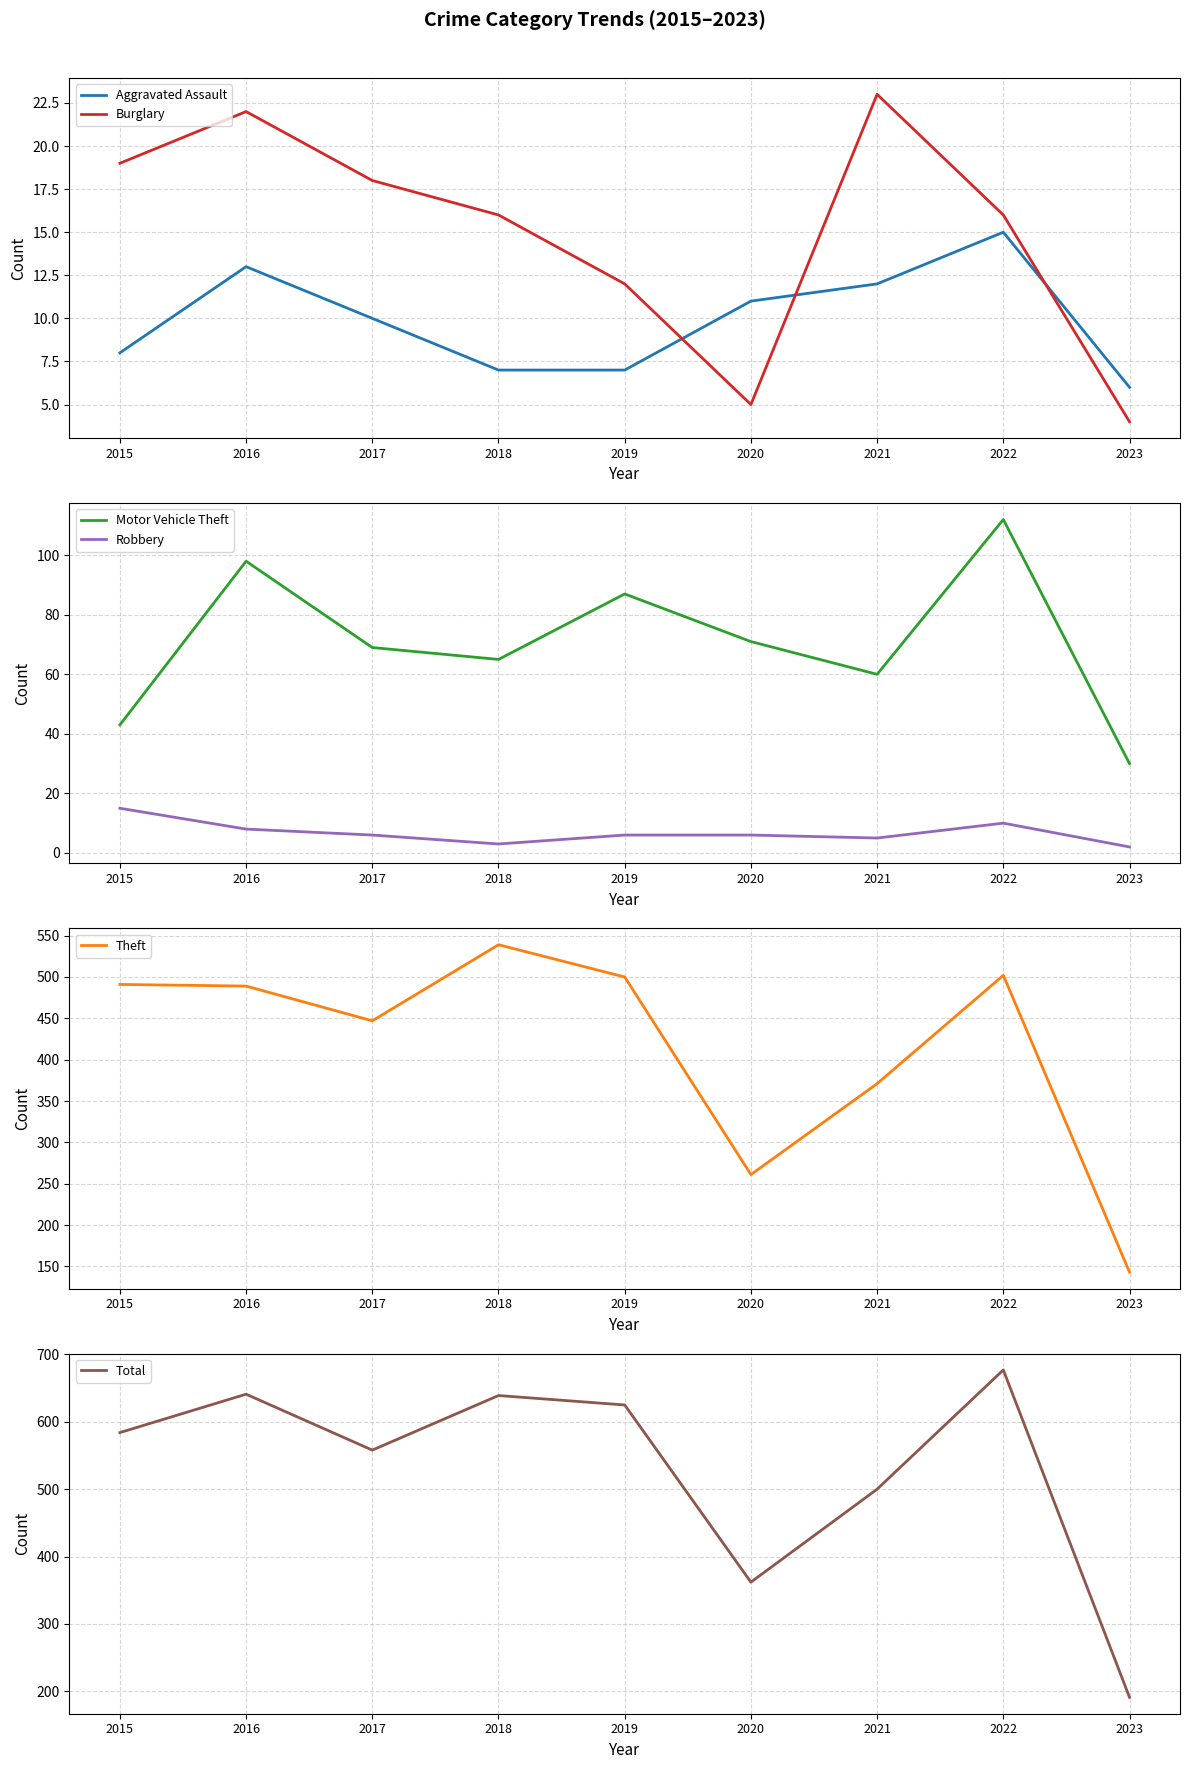

What is the sum of all Motor Vehicle Theft values?

635